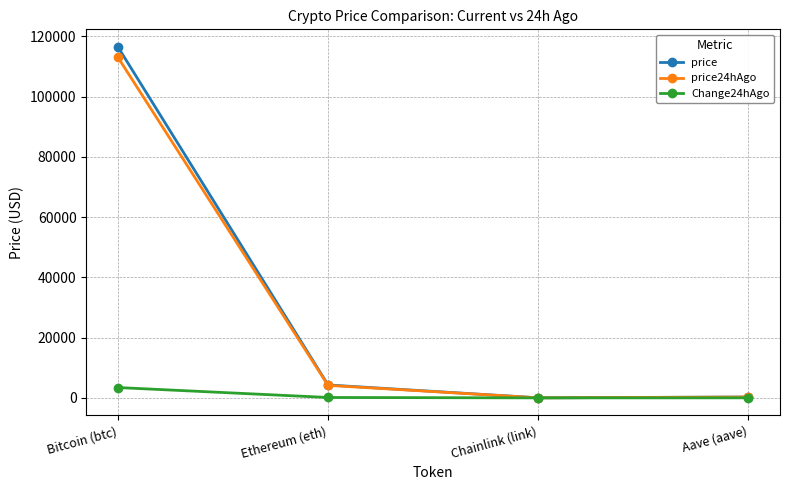

What is the average value of the price series?

30279.3